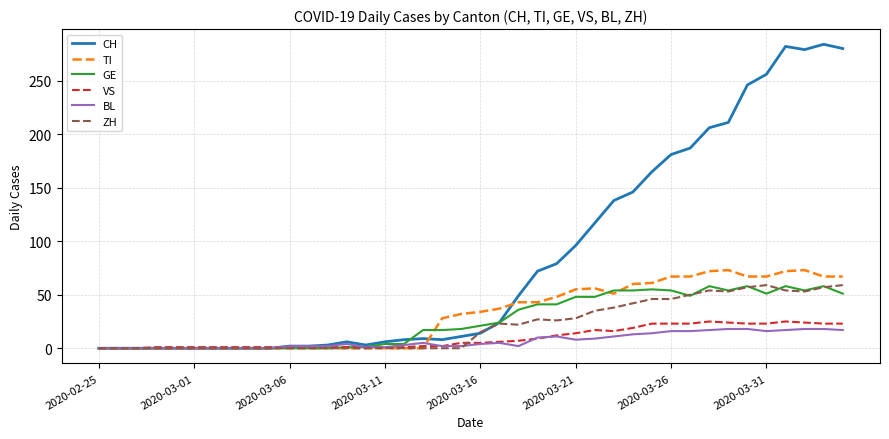

Which series has the widest spread of values?

CH